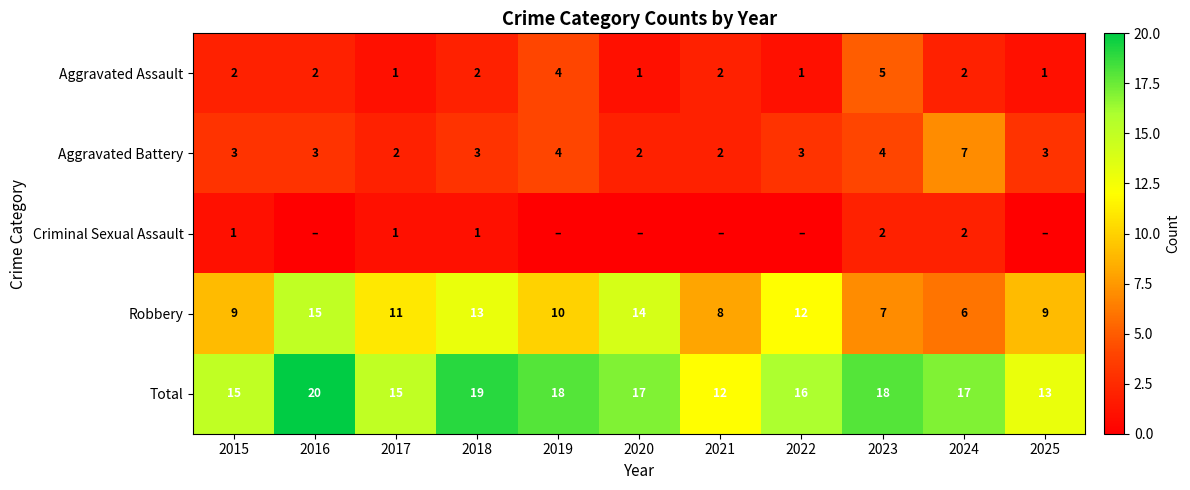

What is the greatest value displayed?

20